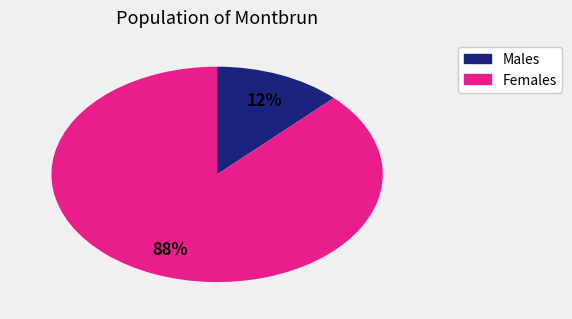

Is there a majority slice in this chart?

Yes